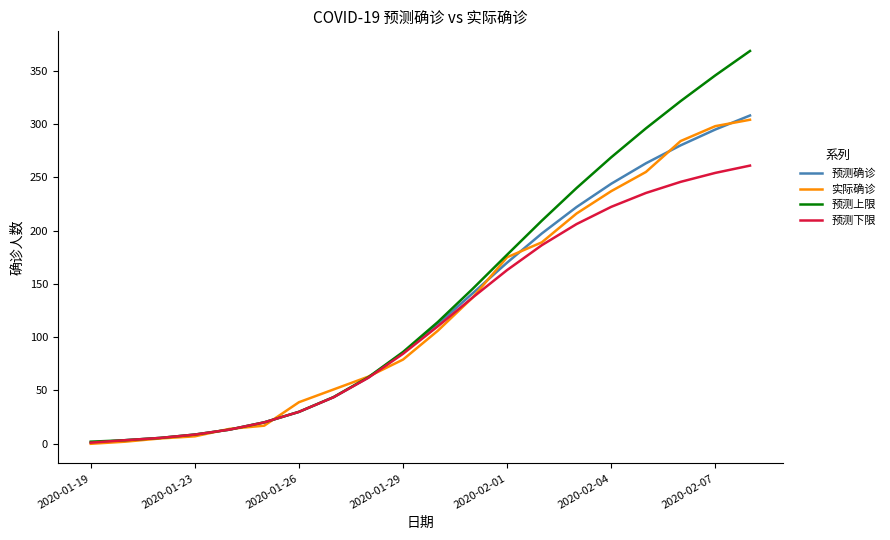

Which series has the widest spread of values?

预测上限